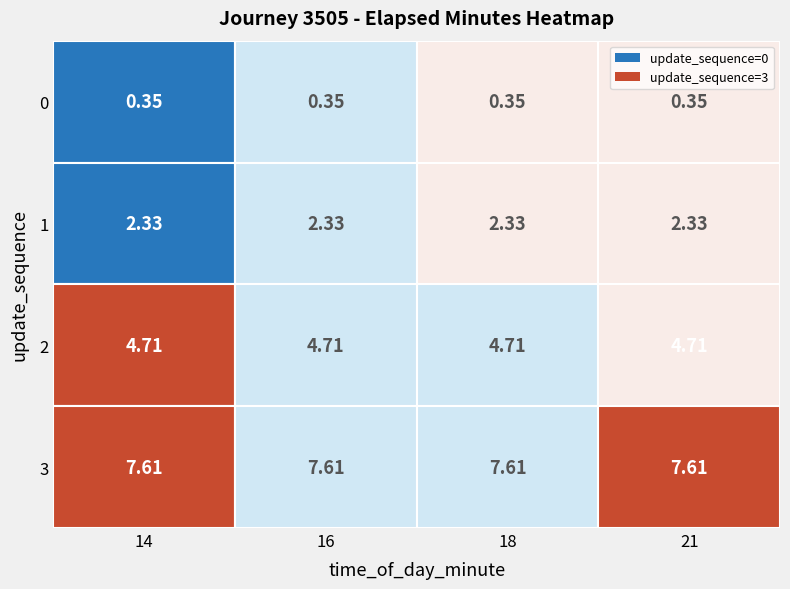

What is the total value across all series at 0?

1.4